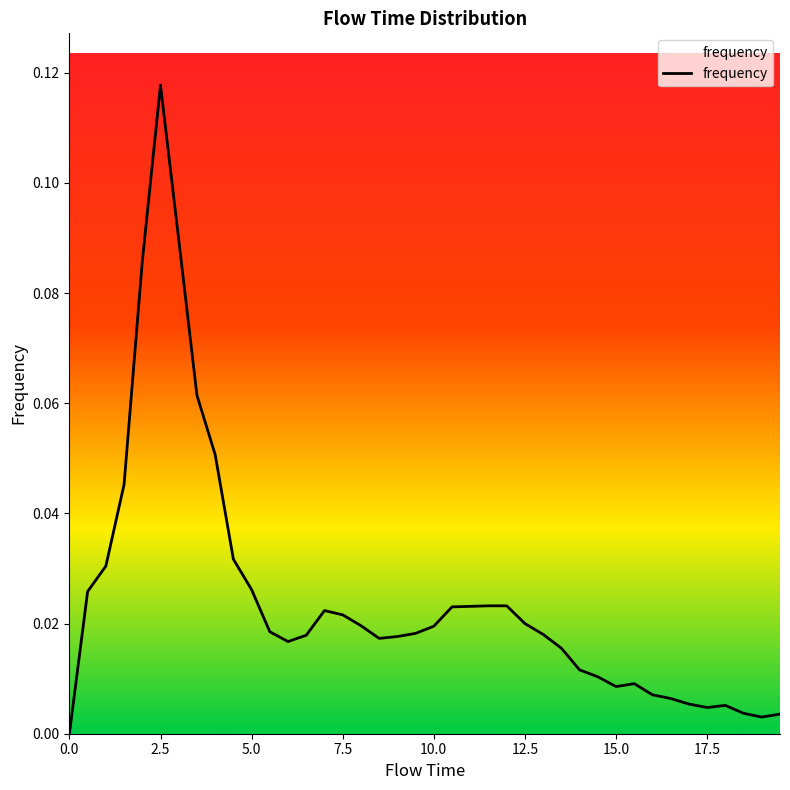

Is this an area chart (filled region under the line)?

Yes